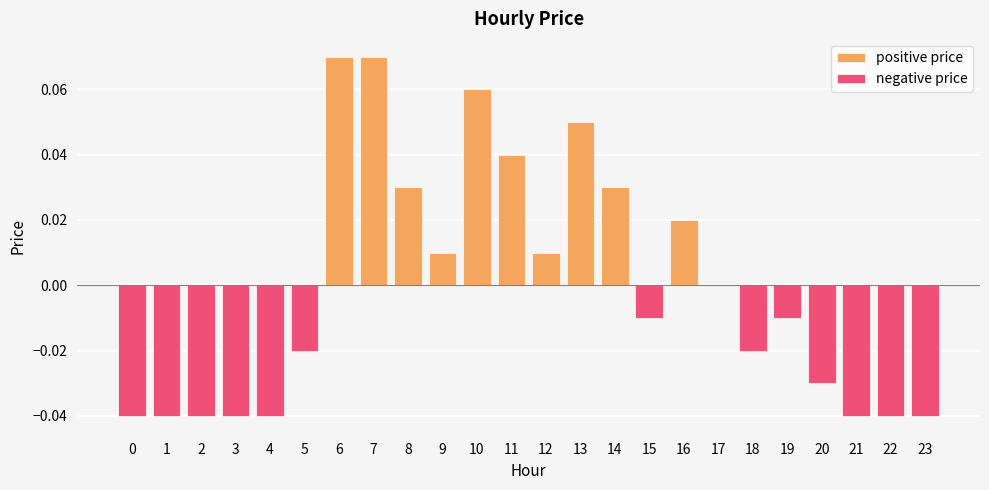

Reading right to left, transcribe all the data shown in this chart.

positive price: 0.0	0.0	0.0	0.0	0.0	0.0	0.0	0.0	0.0	0.0	0.1	0.0	0.0	0.1	0.0	0.0	0.1	0.1	0.0	0.0	0.0	0.0	0.0	0.0
negative price: -0.0	-0.0	-0.0	-0.0	-0.0	-0.0	0.0	0.0	-0.0	0.0	0.0	0.0	0.0	0.0	0.0	0.0	0.0	0.0	-0.0	-0.0	-0.0	-0.0	-0.0	-0.0